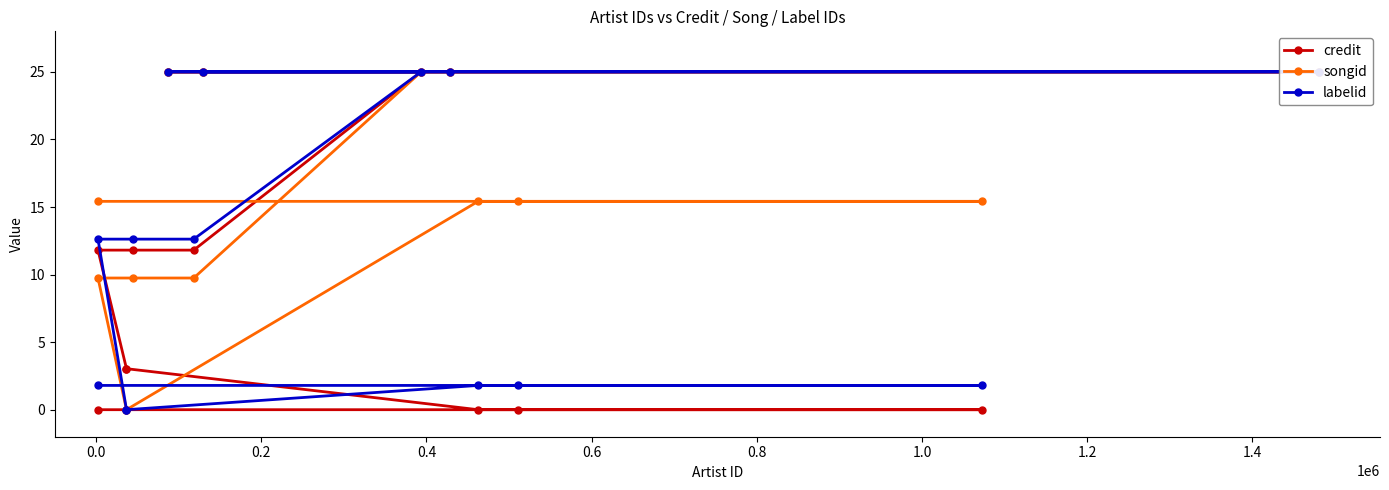

Which series has the largest range (max minus min)?

credit